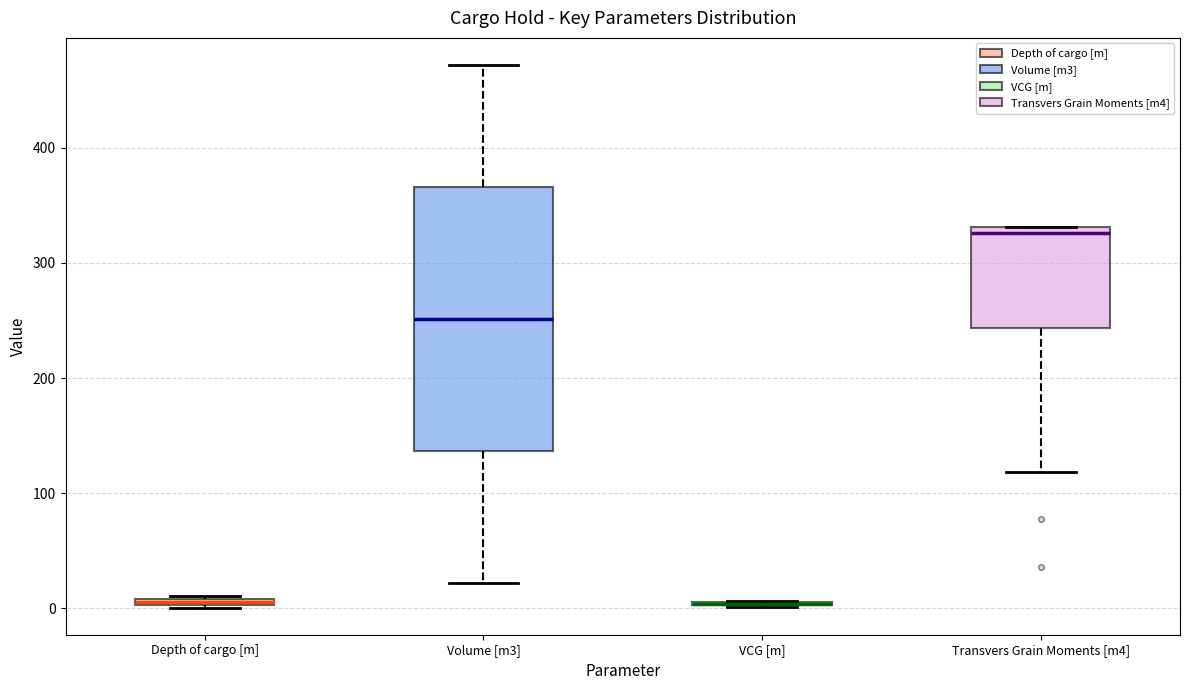

Where does the median line of the box for Volume [m3] sit on the y-axis? The values are not printed on the chart, so give them approximately, as read against the axis.

250